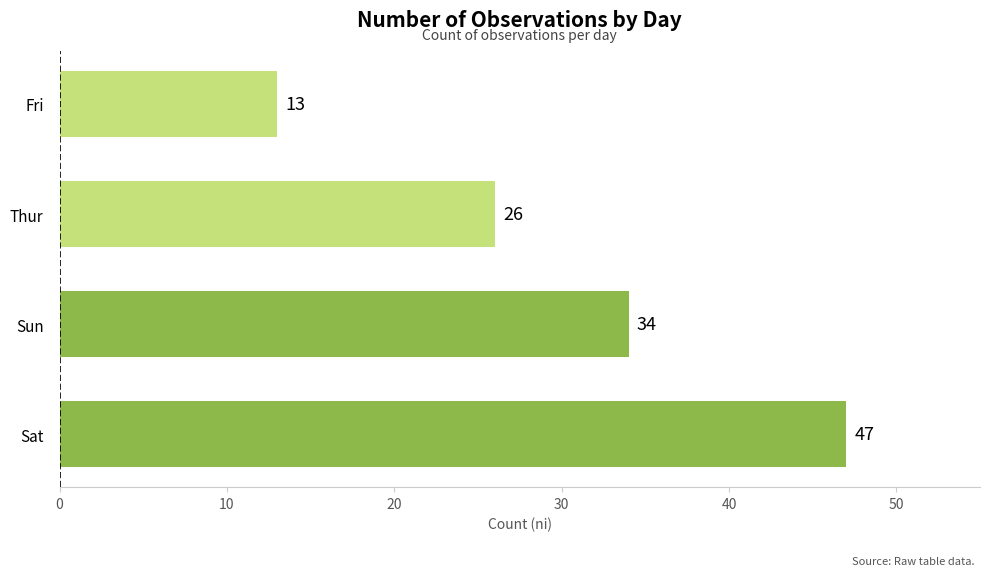

Reading top to bottom, extract all data points from this chart.

Fri=13	Thur=26	Sun=34	Sat=47